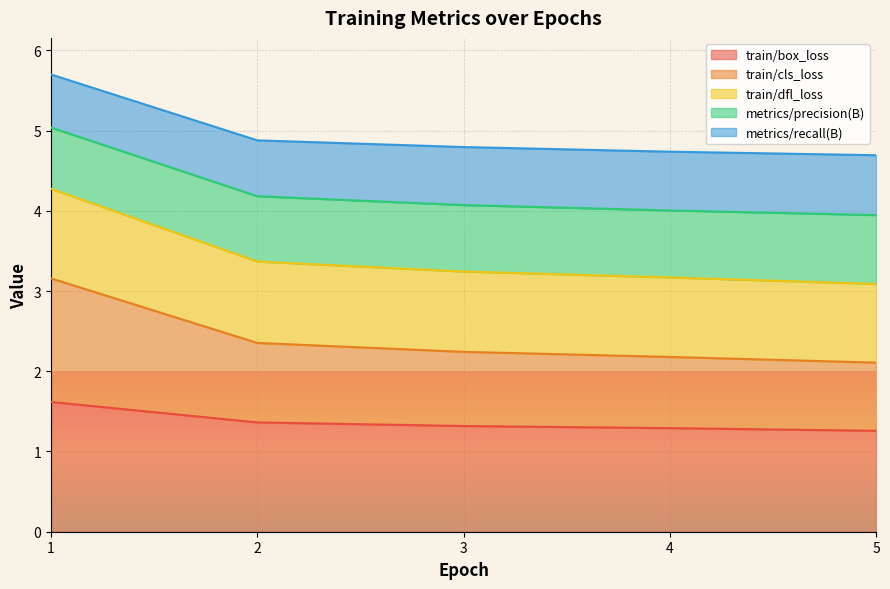

Does the chart display data point markers on the line(s)?

No